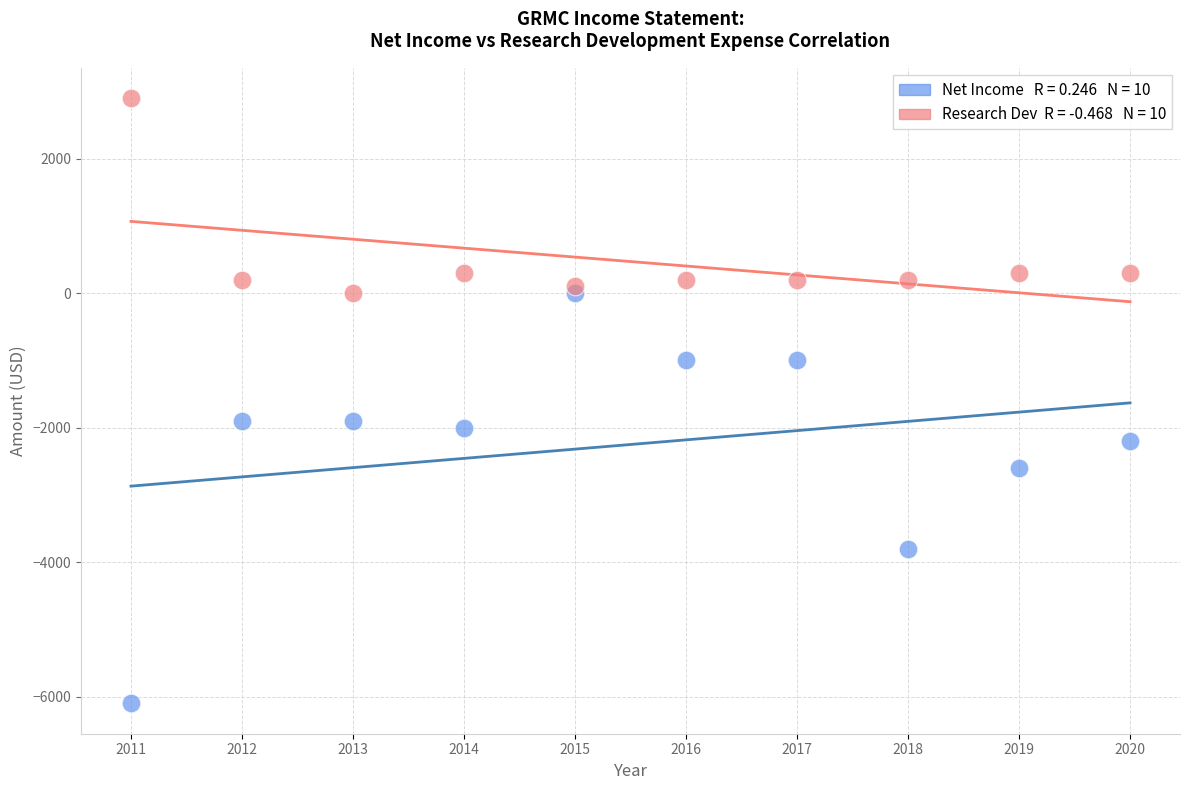

Across all data points, what is the range of Y values (max minus min)?

9000